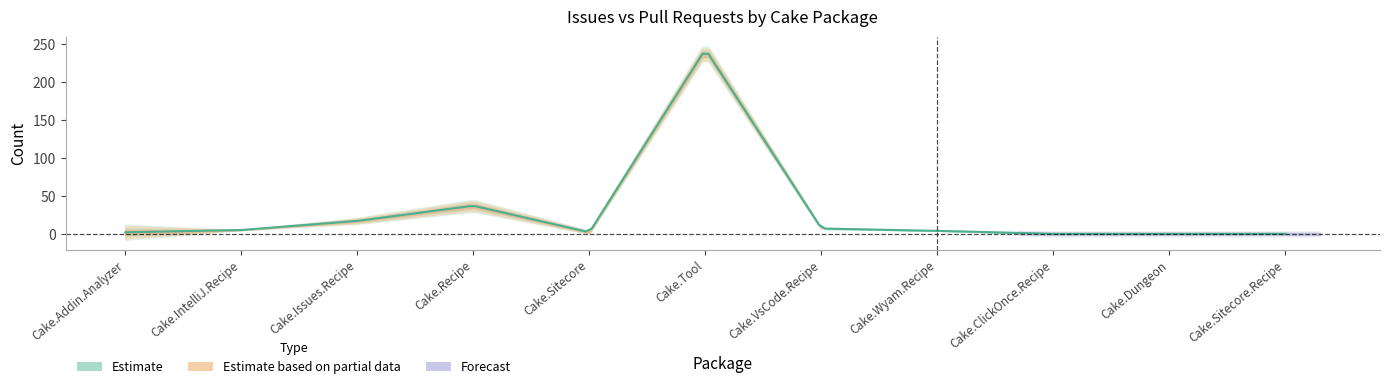

What value does the Issues count series have at Cake.Sitecore?

2